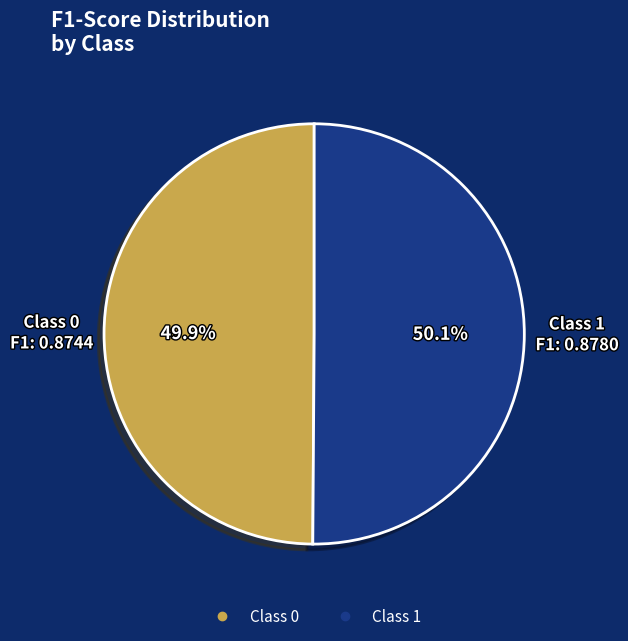

How many slices are in this pie chart?

2